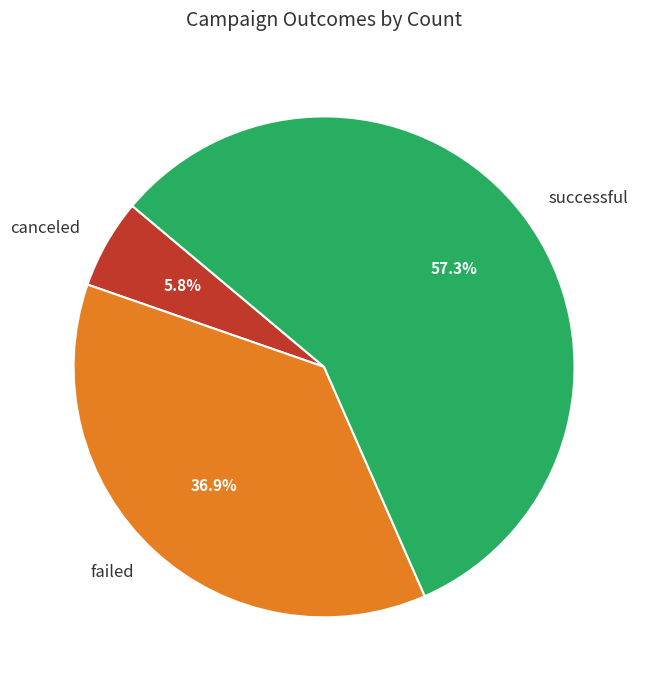

Does canceled account for over 50% of the chart?

No